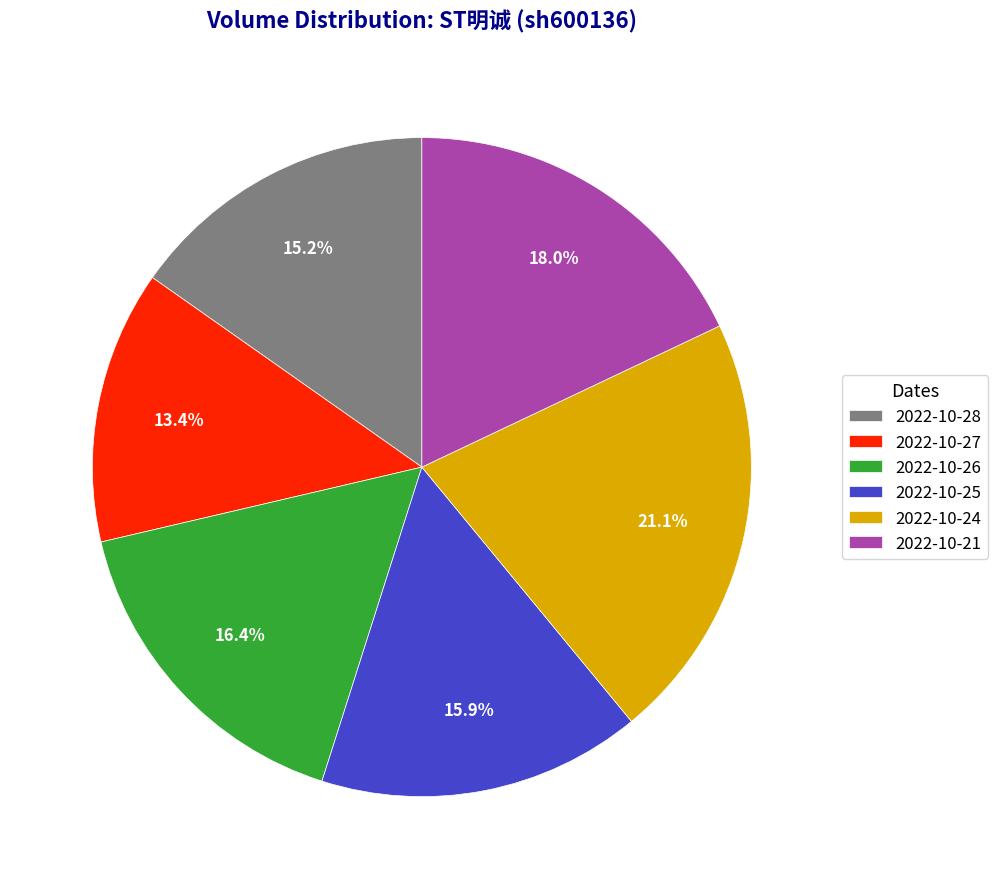

To the nearest percent, what percentage of the pie is 2022-10-27?

13%